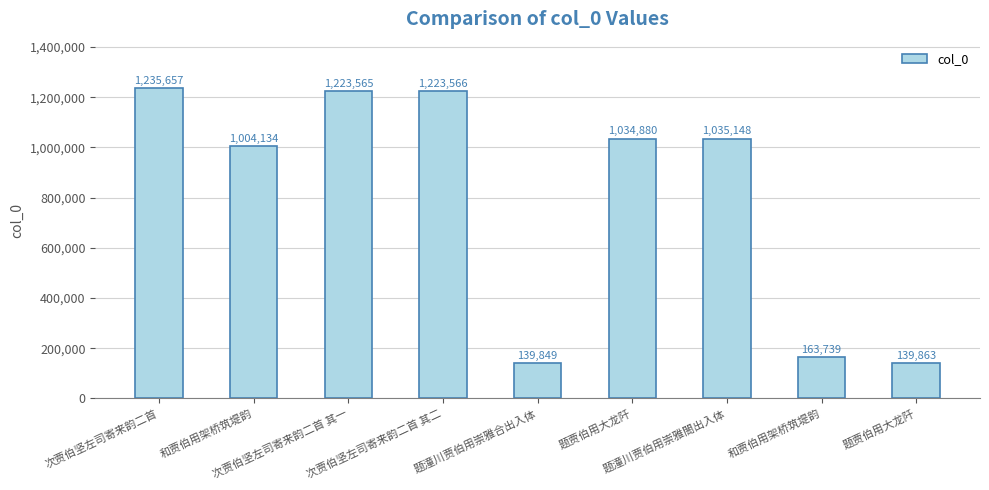

At which label is the value closest to 687753?

和贾伯用架桥筑堤韵